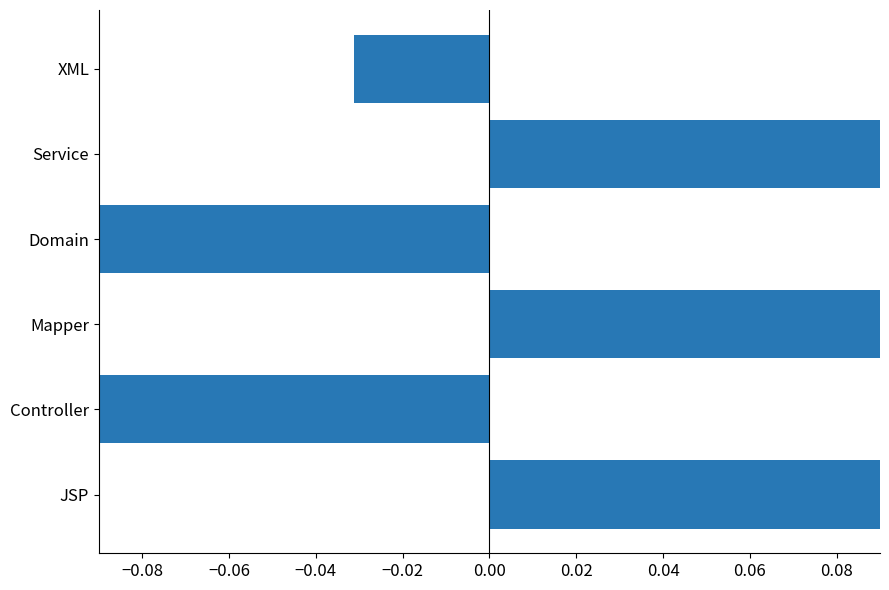

The chart shows a value of -0.0 at XML. True or false?

True